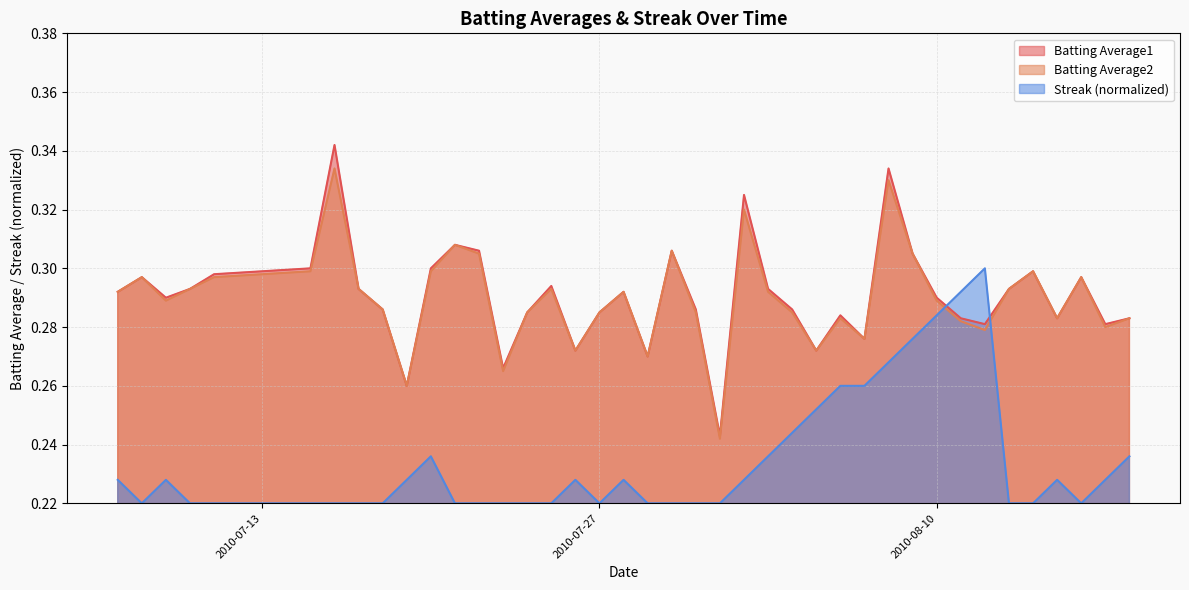

Which series has the widest spread of values?

Batting Average1